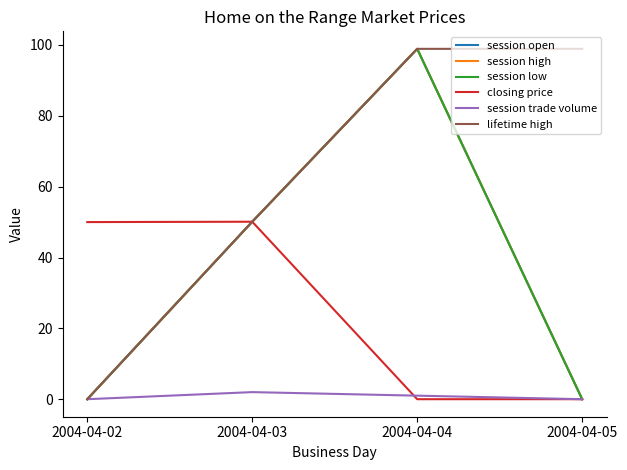

At which category does the chart reach its minimum across all series?

2004-04-02